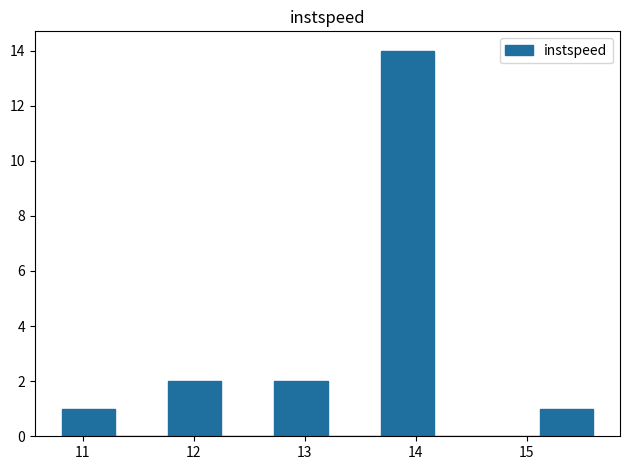

Over which range of the x-axis is the bar tallest?

13.7 to 14.2